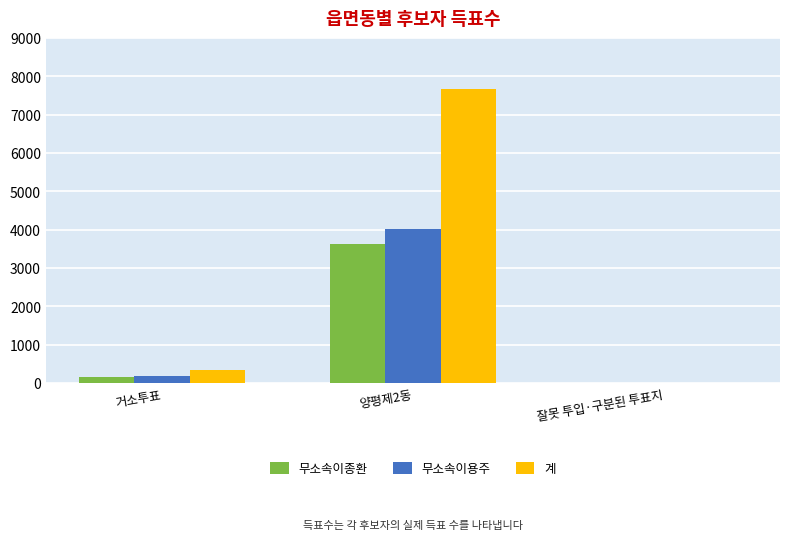

At which label does 계 reach its peak?

양평제2동